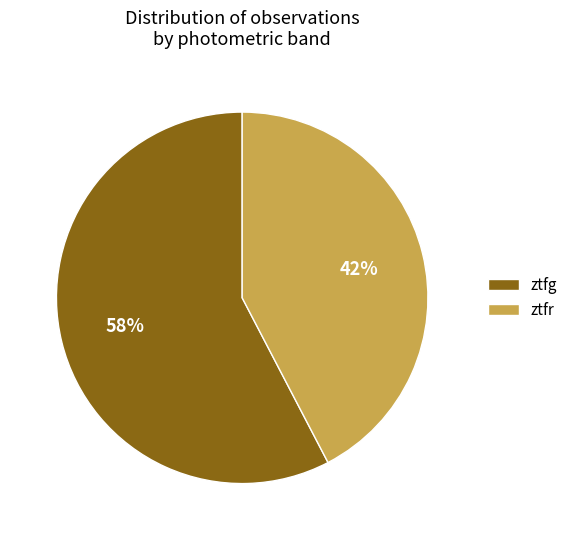

To the nearest percent, what percentage of the pie is ztfg?

58%